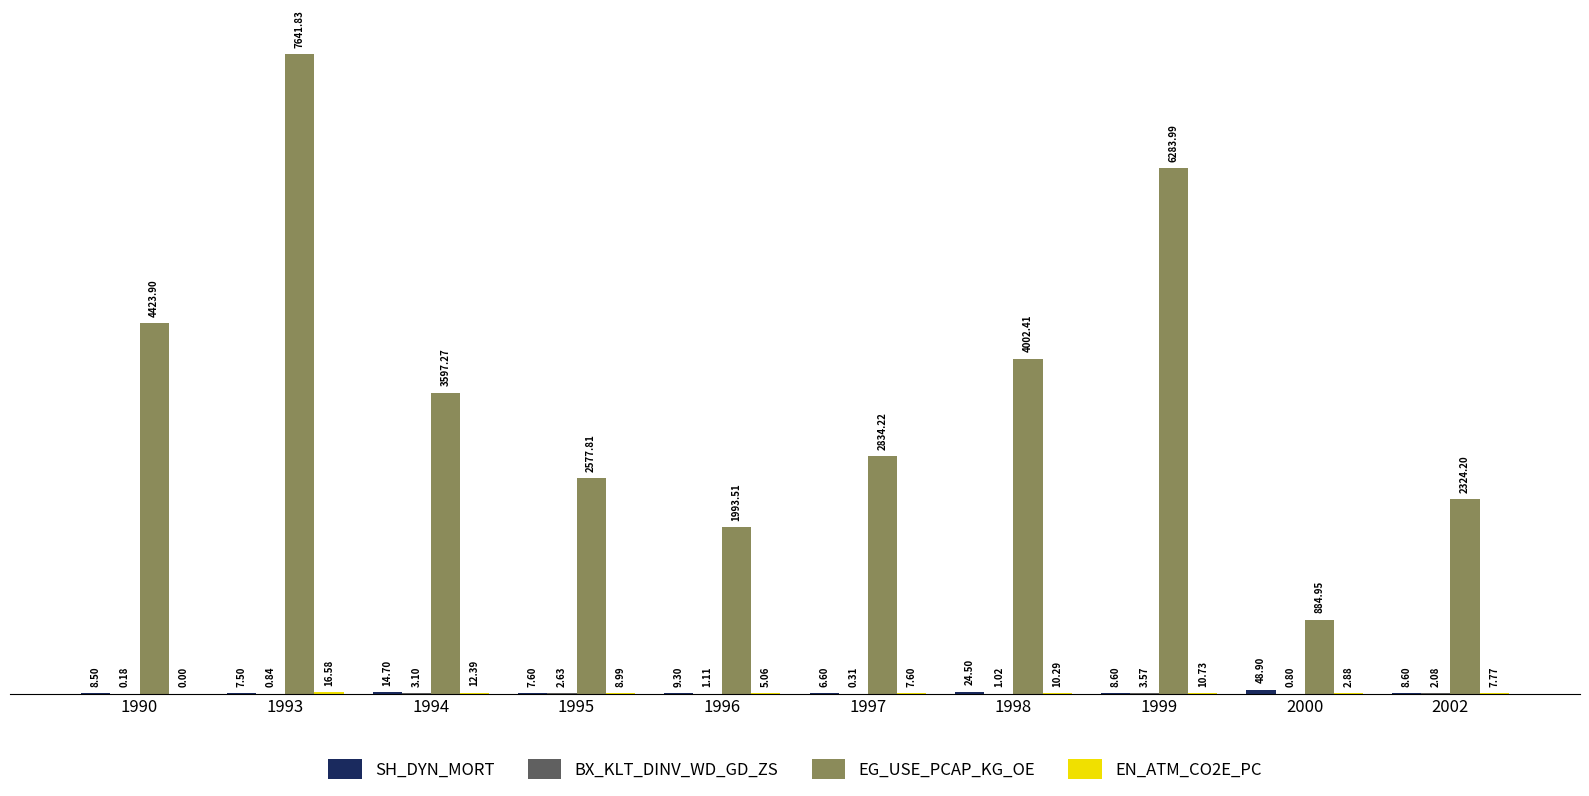

Which category has the highest value across all series?

1993